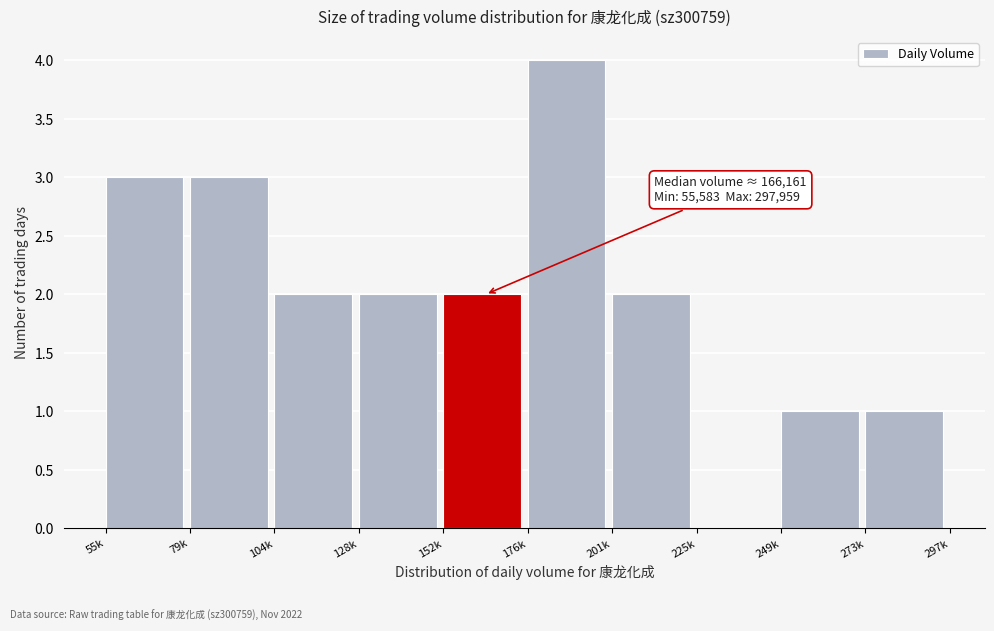

Reading left to right, transcribe all the data shown in this chart.

55k=3	79k=3	104k=2	128k=2	152k=2	176k=4	201k=2	225k=0	249k=1	273k=1